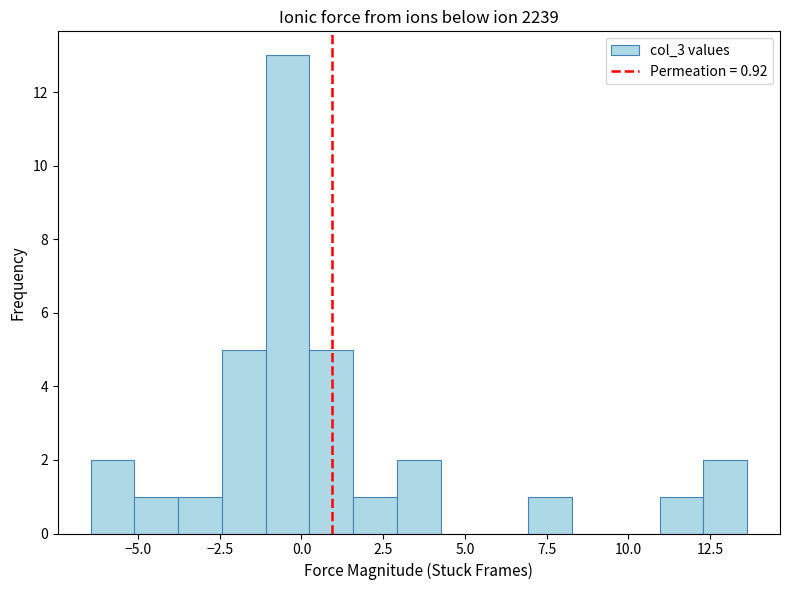

Read against the x-axis, roughly where is the centre of the tallest bar?

-0.5